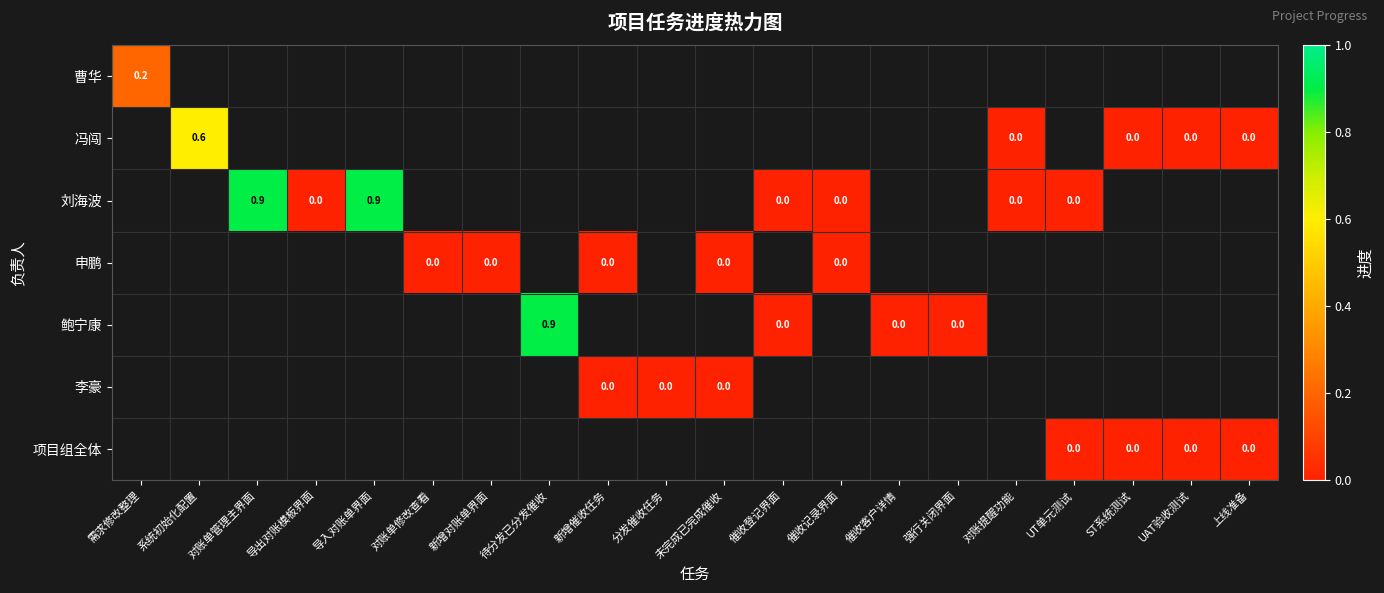

Which series changed the most between 对账单管理主界面 and 对账提醒功能?

刘海波